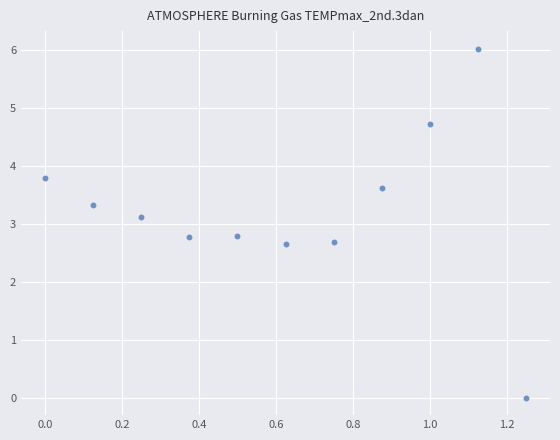

What is the range of Y values (max minus min)?

6.0